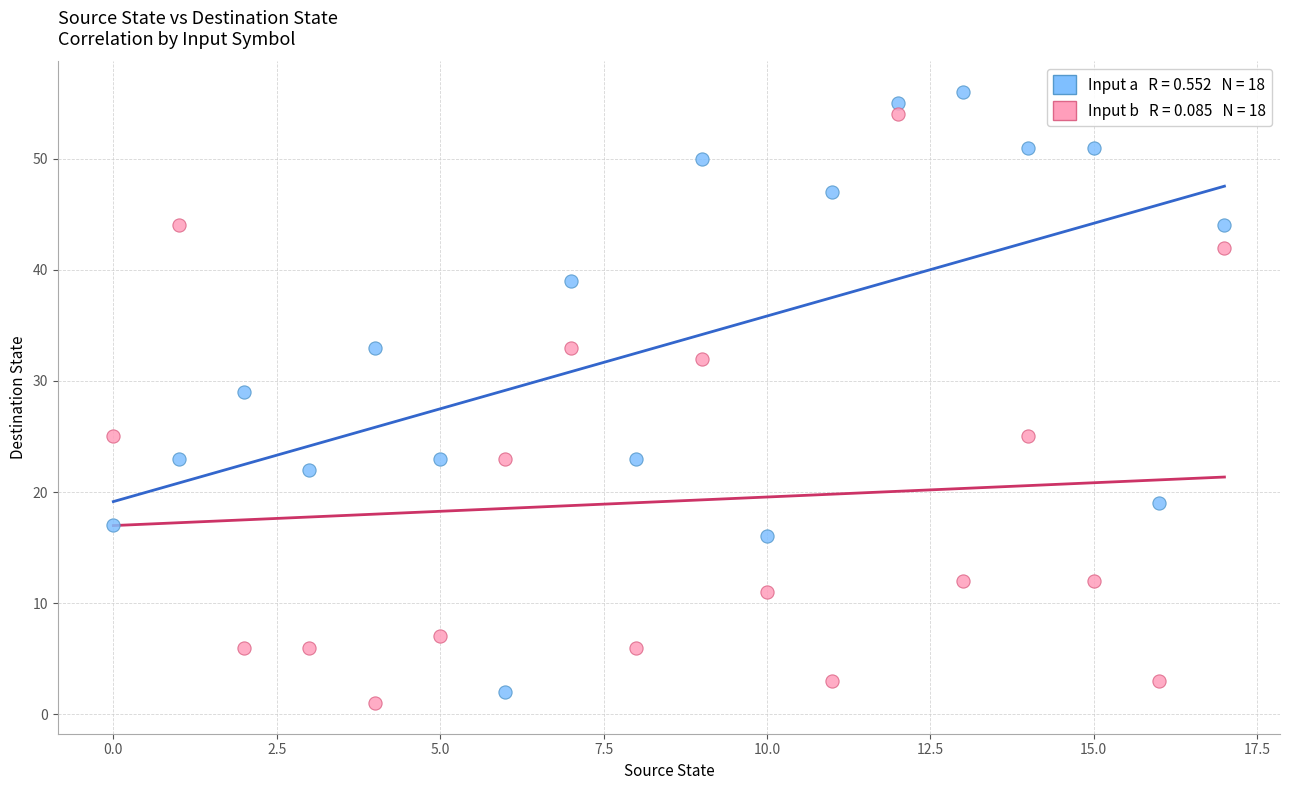

Across all series, what Y value is closest to 28?

29